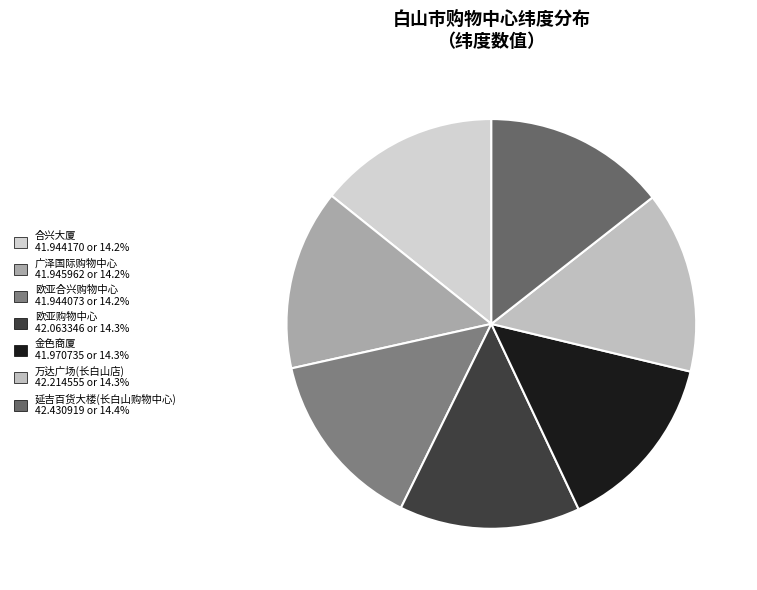

Rank the categories by value from highest to lowest.

延吉百货大楼(长白山购物中心), 万达广场(长白山店), 欧亚购物中心, 金色商厦, 广泽国际购物中心, 合兴大厦, 欧亚合兴购物中心